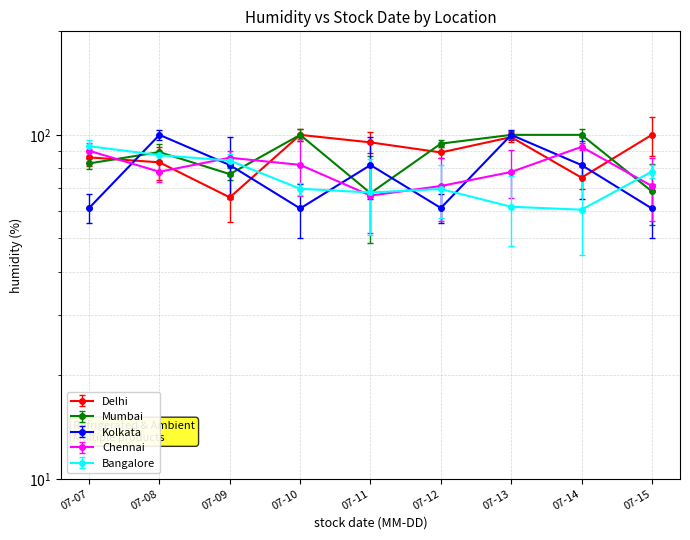

Rank the categories by Chennai value from lowest to highest.

07-11, 07-12, 07-15, 07-13, 07-08, 07-10, 07-09, 07-07, 07-14